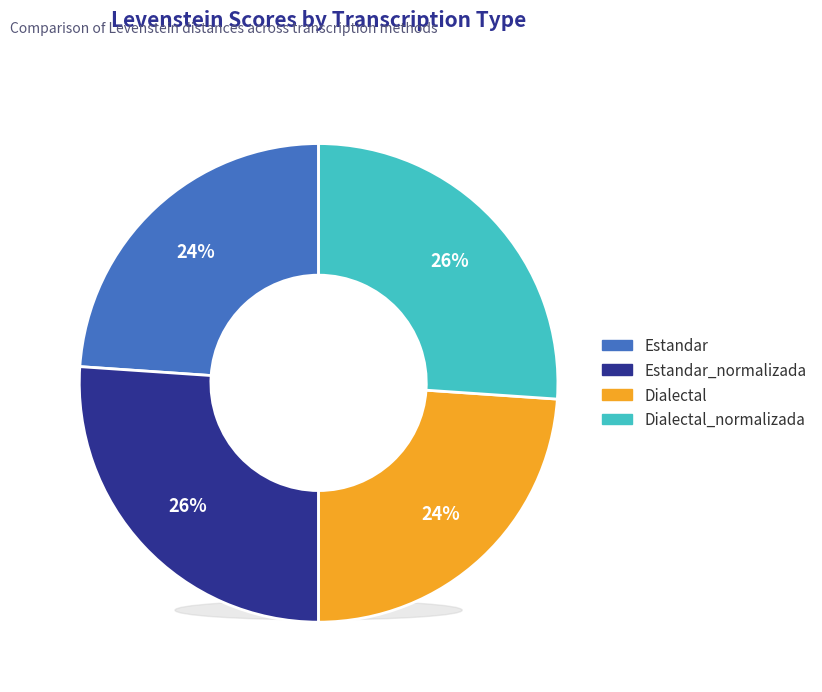

To the nearest percent, what is the combined percentage of Dialectal and Dialectal_normalizada?

50%